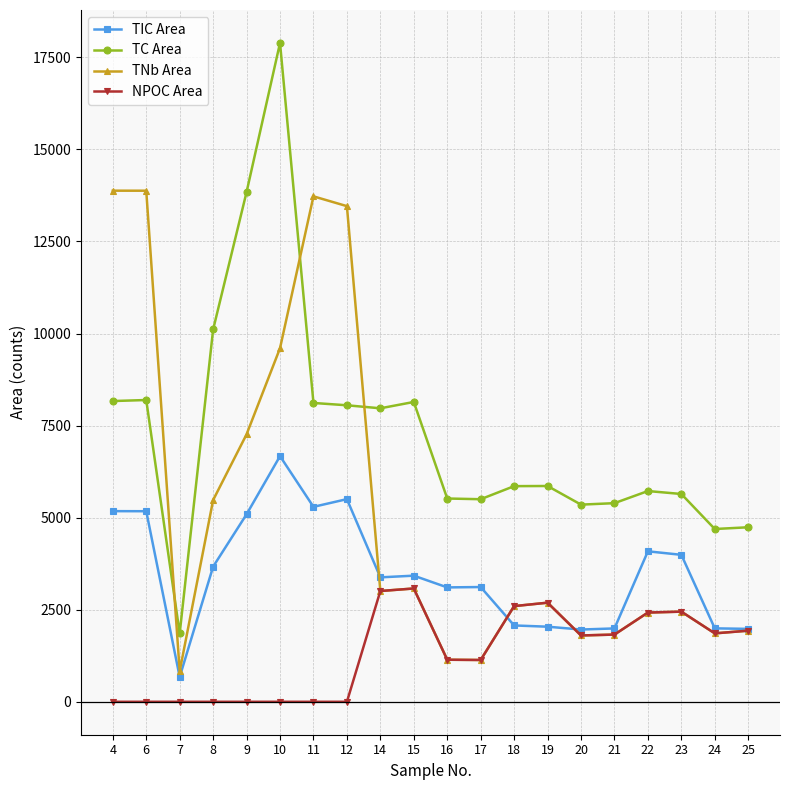

At how many categories does at least one series exceed 3106?

19